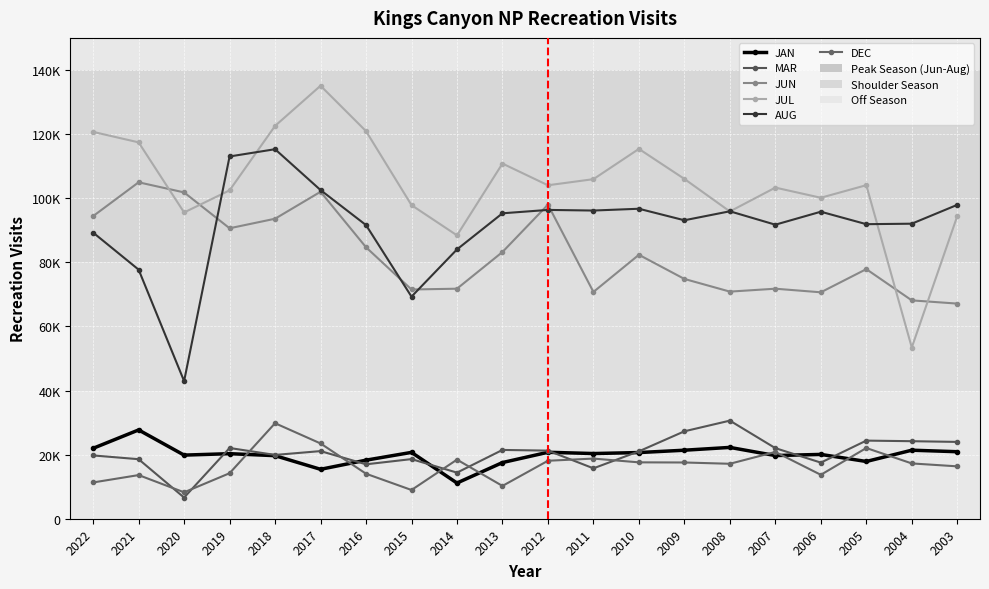

After their last crossing, which series has the higher values: JUL or JUN?

JUL